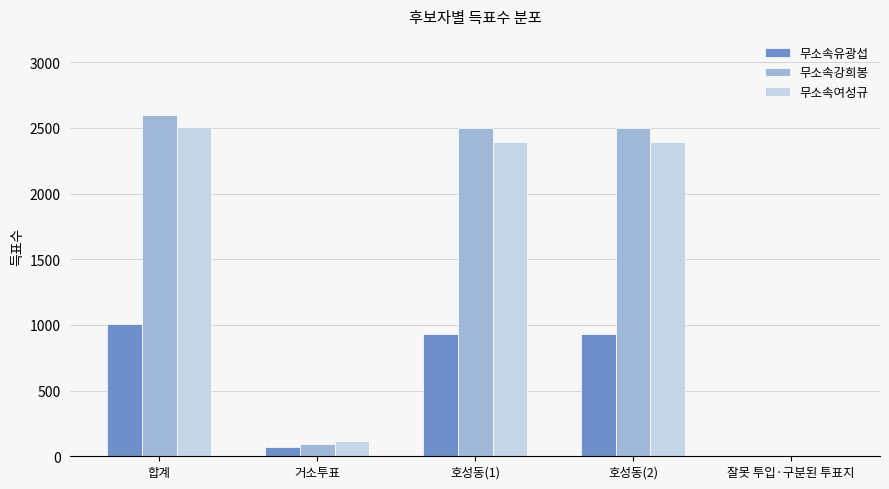

How many groups of bars are there?

5